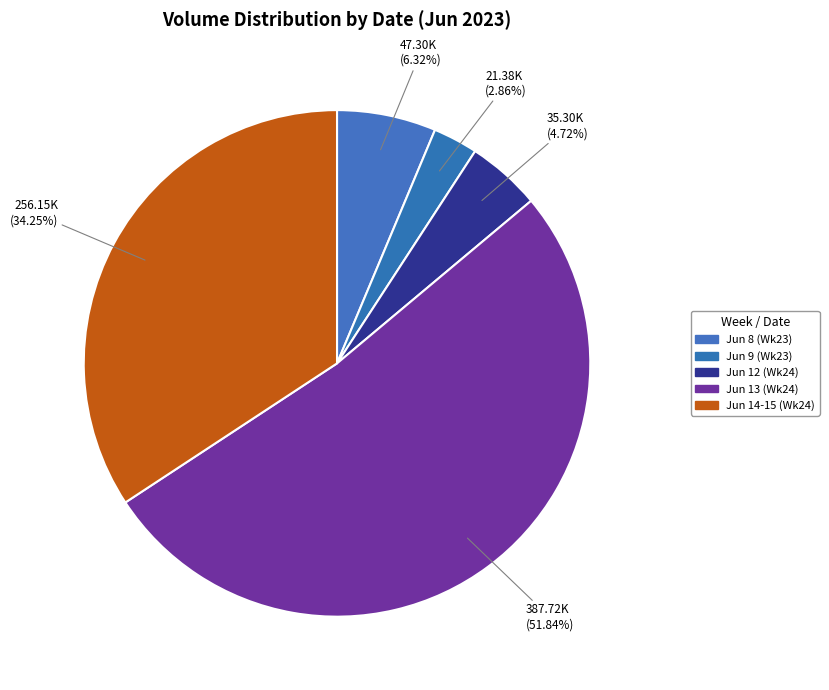

Rank the categories by value from highest to lowest.

Jun 13 (Wk24), Jun 14-15 (Wk24), Jun 8 (Wk23), Jun 12 (Wk24), Jun 9 (Wk23)